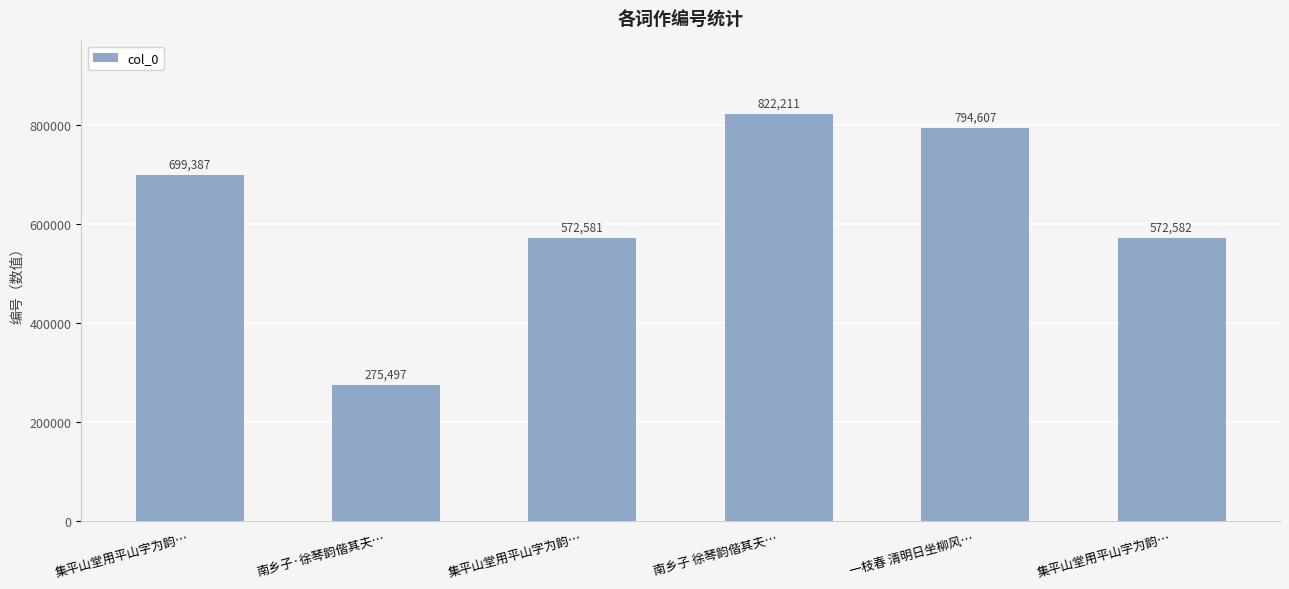

What is the label of the 1st bar from the left?

集平山堂用平山字为韵…